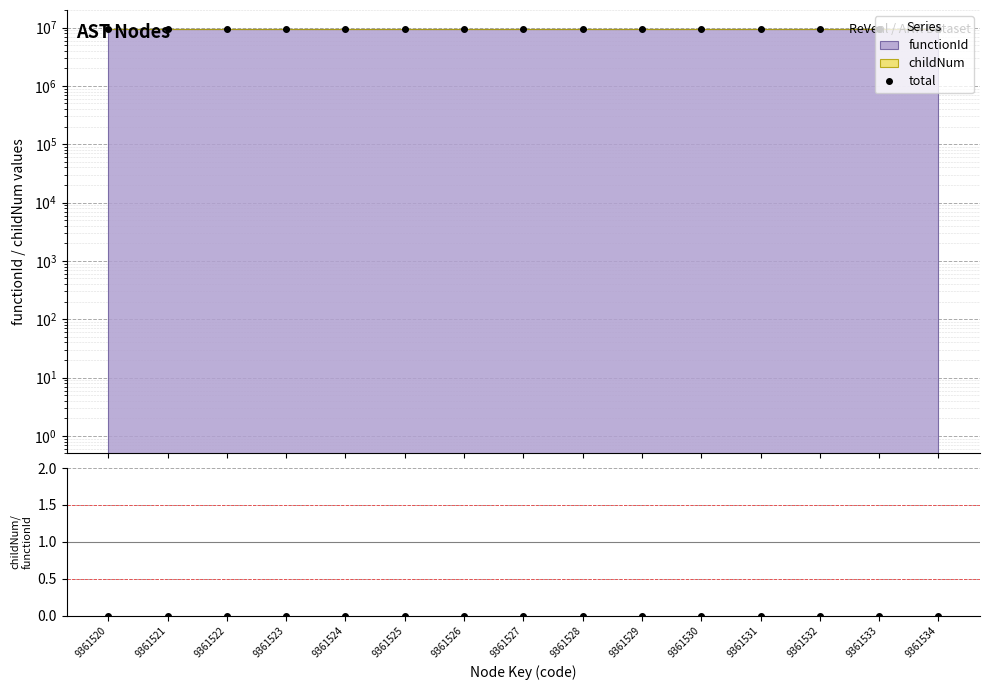

Which series has the largest total across all categories?

total